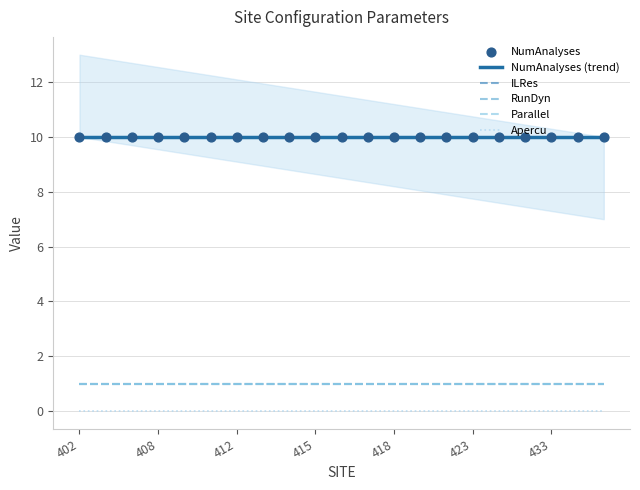

Which series has the widest spread of Y values?

NumAnalyses (trend)